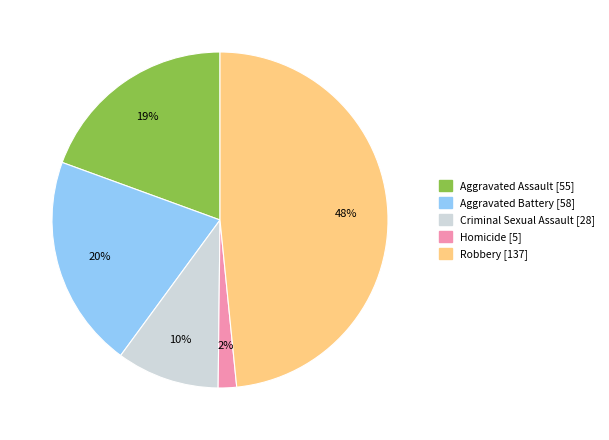

Do Aggravated Battery and Homicide together represent more than half of the pie?

No